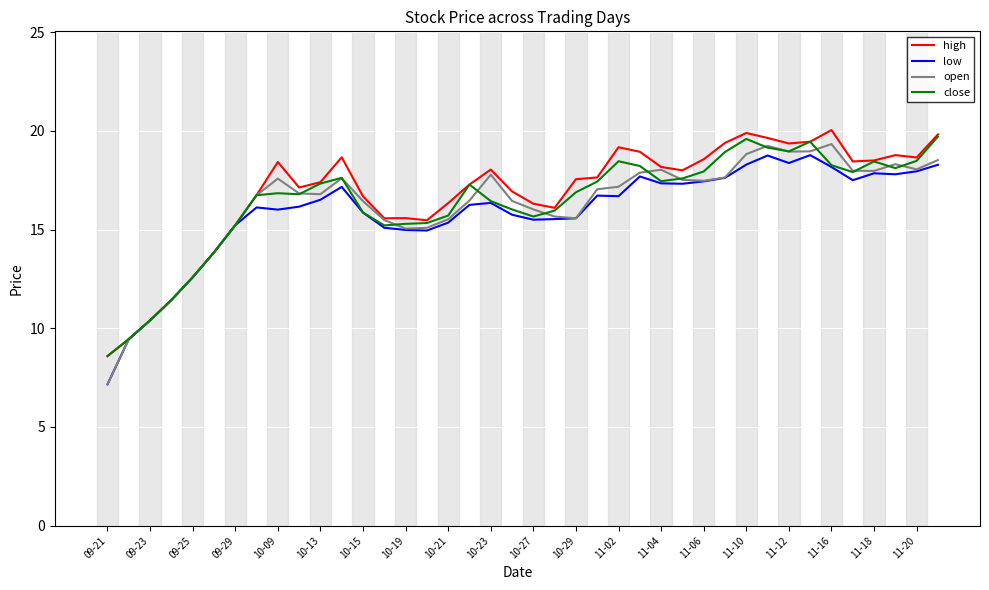

What is the highest value of the close series?

19.7